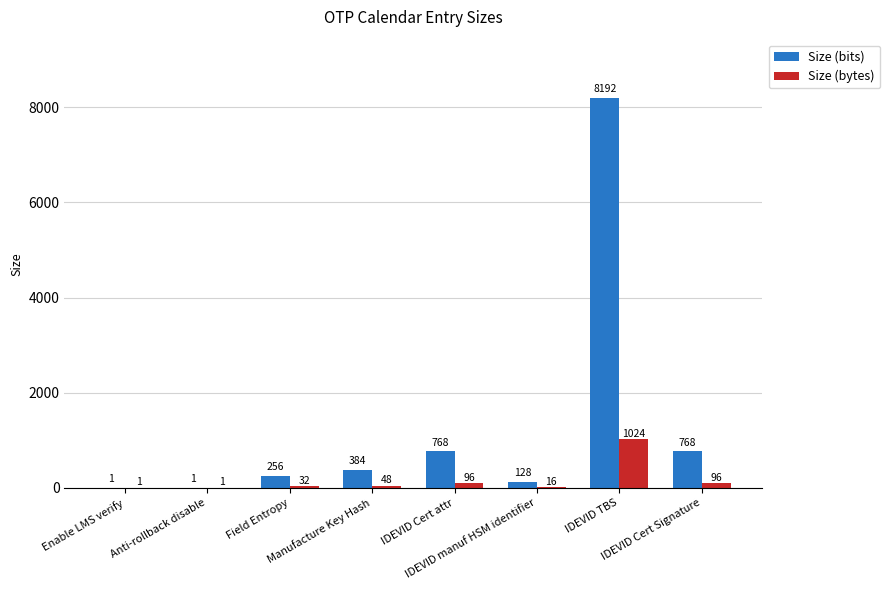

What is the greatest value displayed?

8192